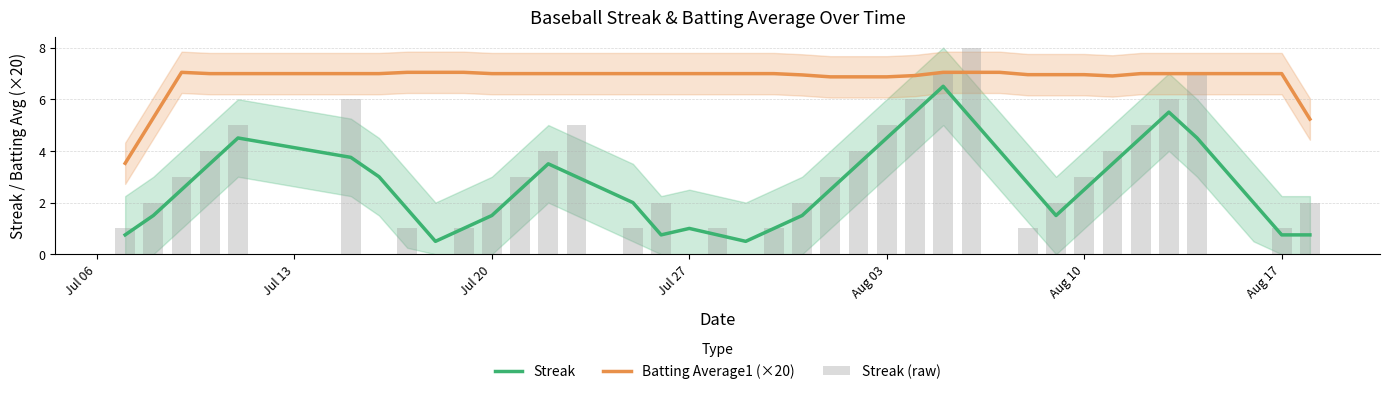

What is the minimum value for Streak?

0.5